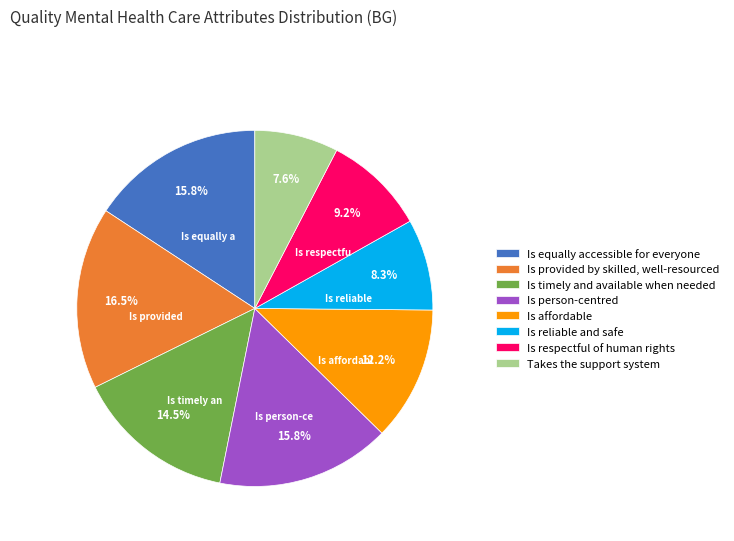

Between Is equally accessible for everyone and Is timely and available when needed, which is larger?

Is equally accessible for everyone